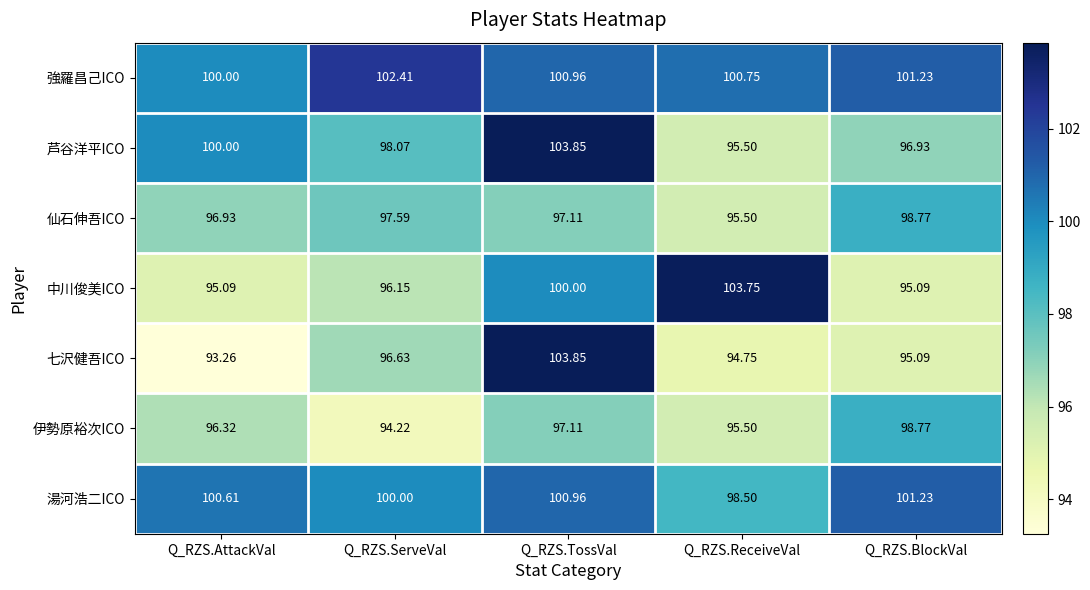

At which label does 湯河浩二ICO first exceed 100?

Q_RZS.AttackVal